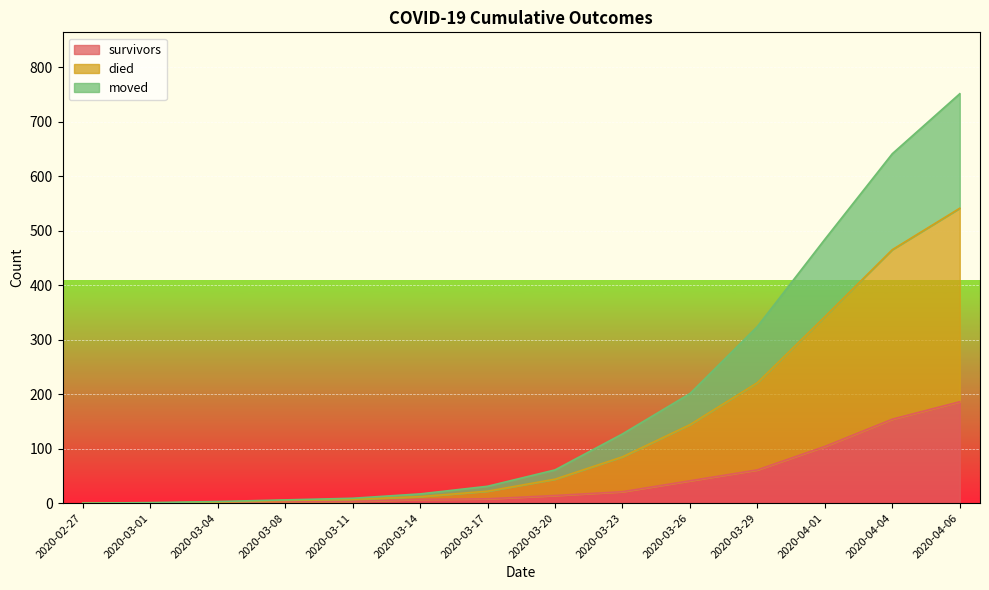

Which series has the largest range (max minus min)?

died